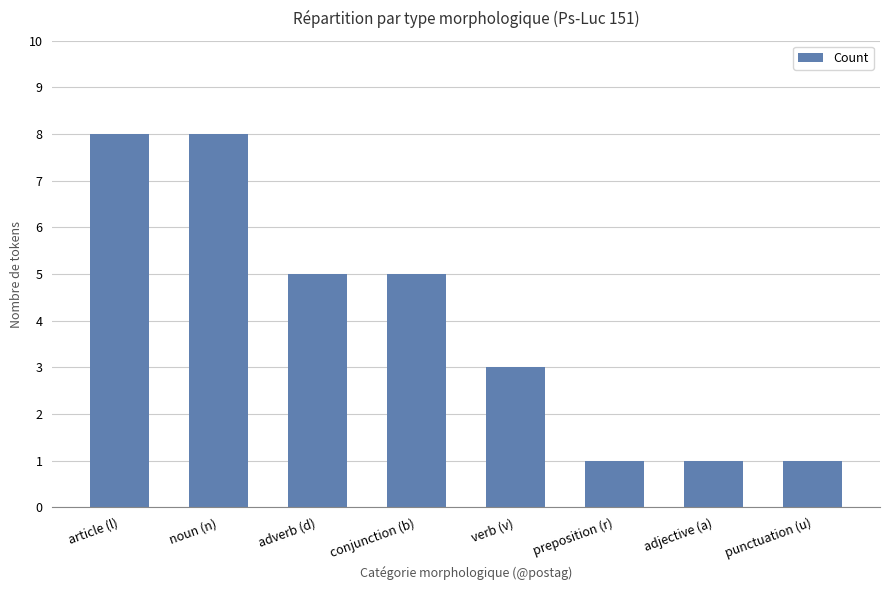

What is the maximum value shown in the chart?

8